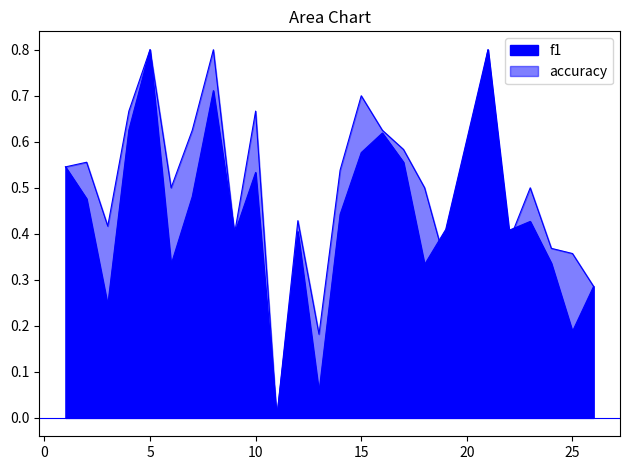

Which category has the highest value across all series?

5